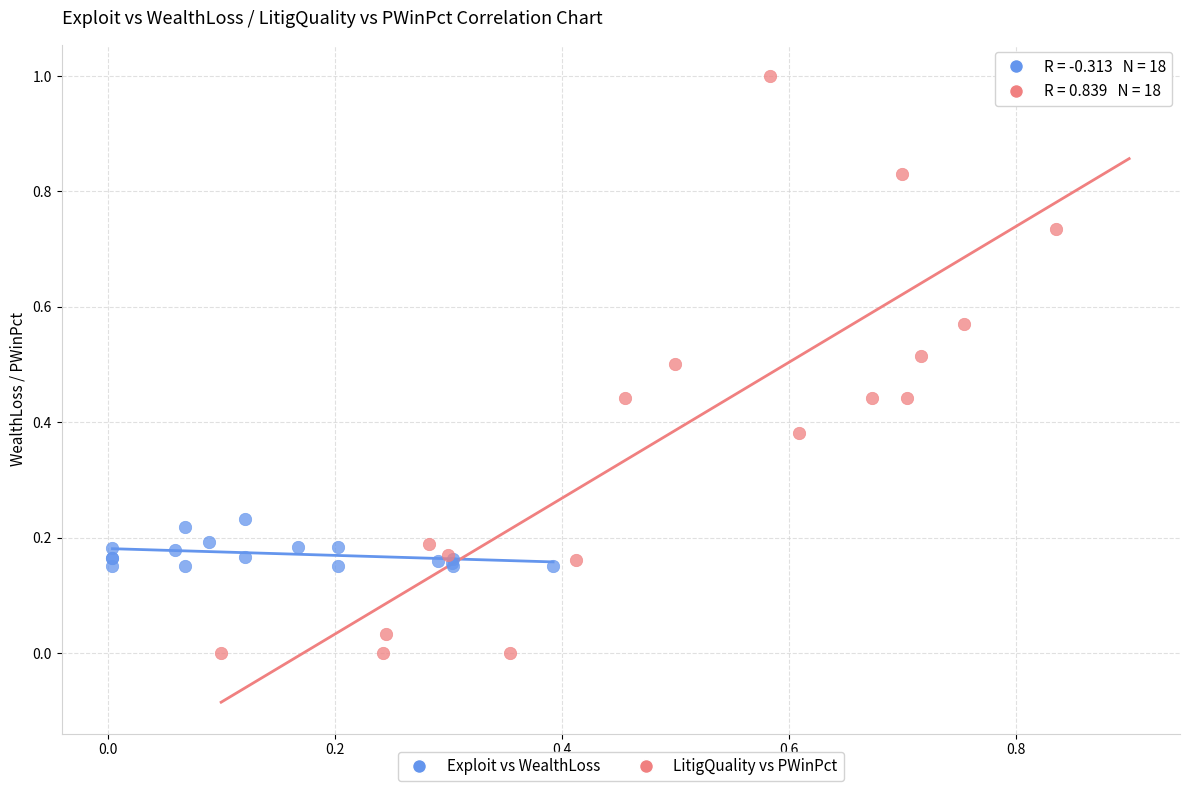

Which series has the largest Y range (max minus min)?

LitigQuality vs PWinPct